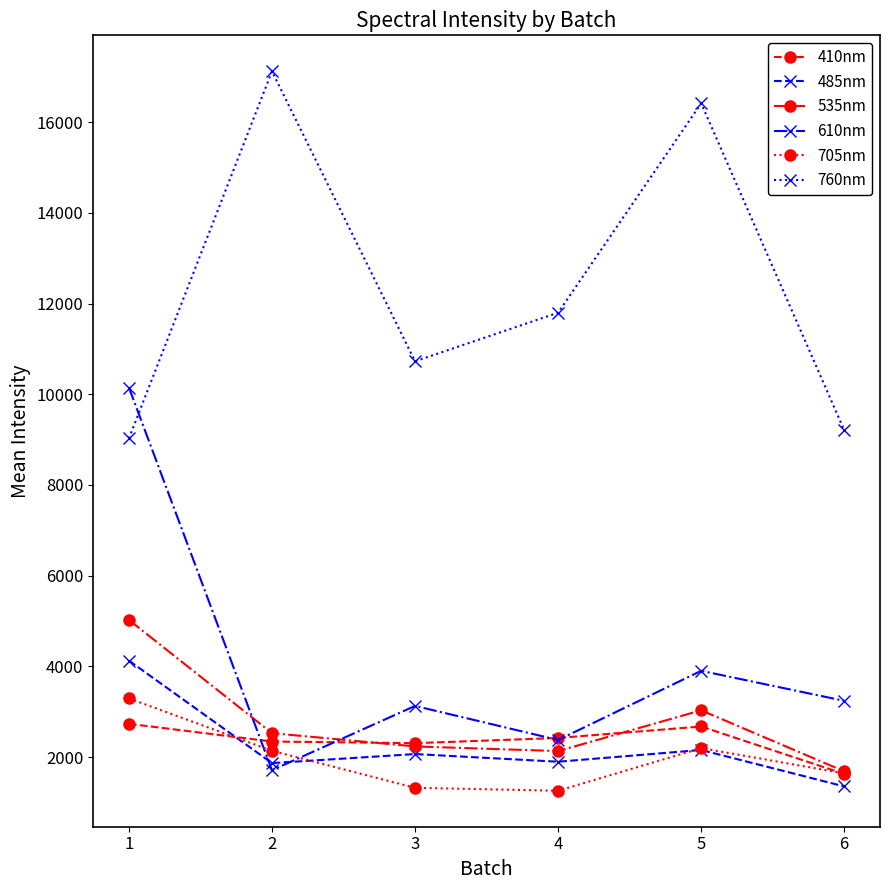

What is the difference between the 610nm values at 2 and 1?

8434.6